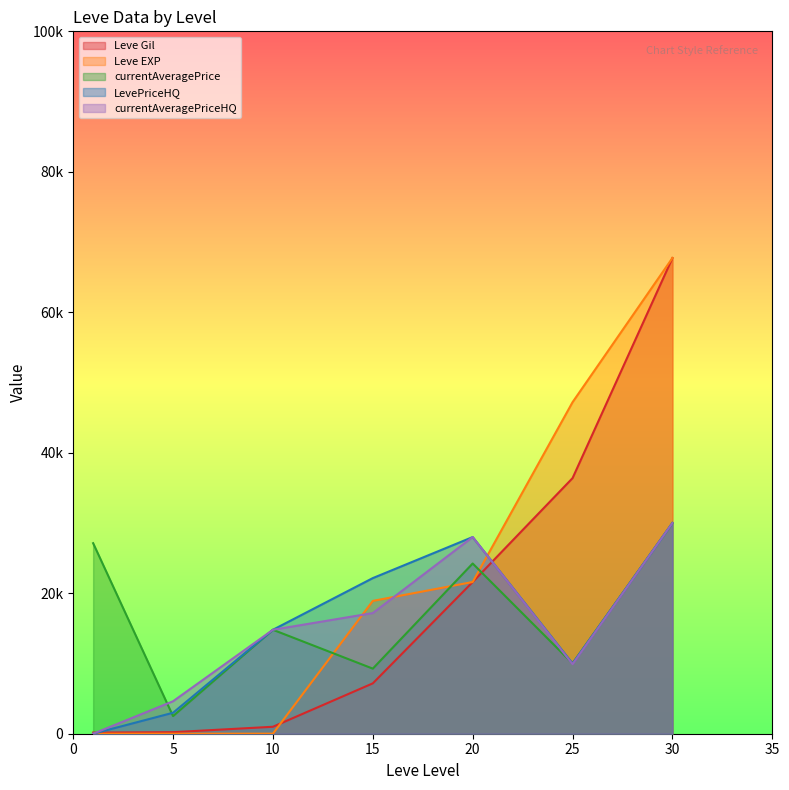

Where is LevePriceHQ nearest to the value 15000?

10